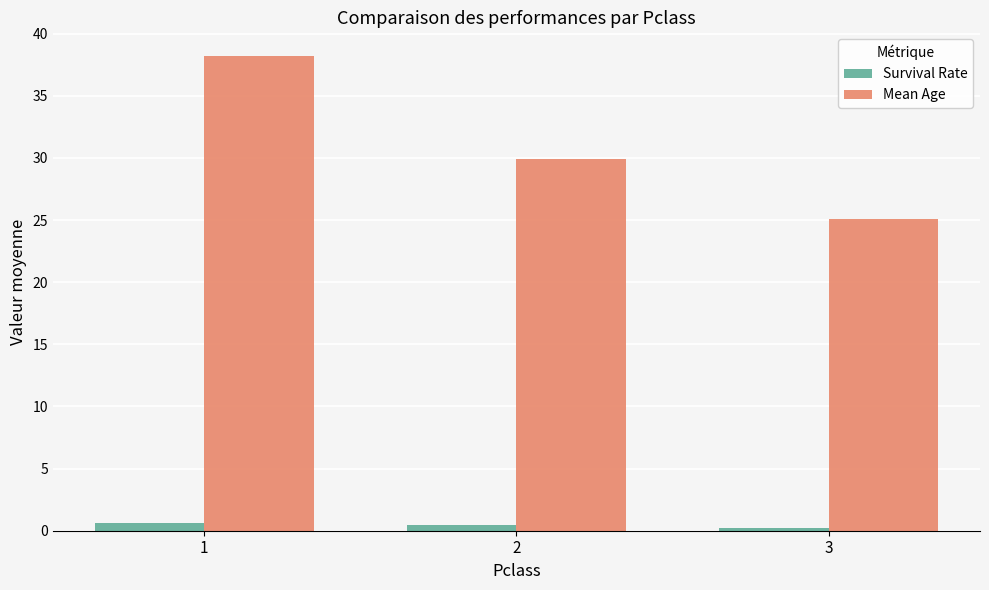

What is the difference between the second highest and minimum values in the Mean Age series?

4.8